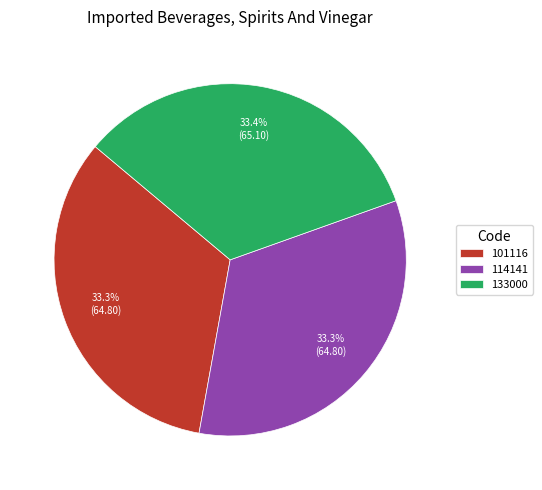

How many segments does this pie chart have?

3